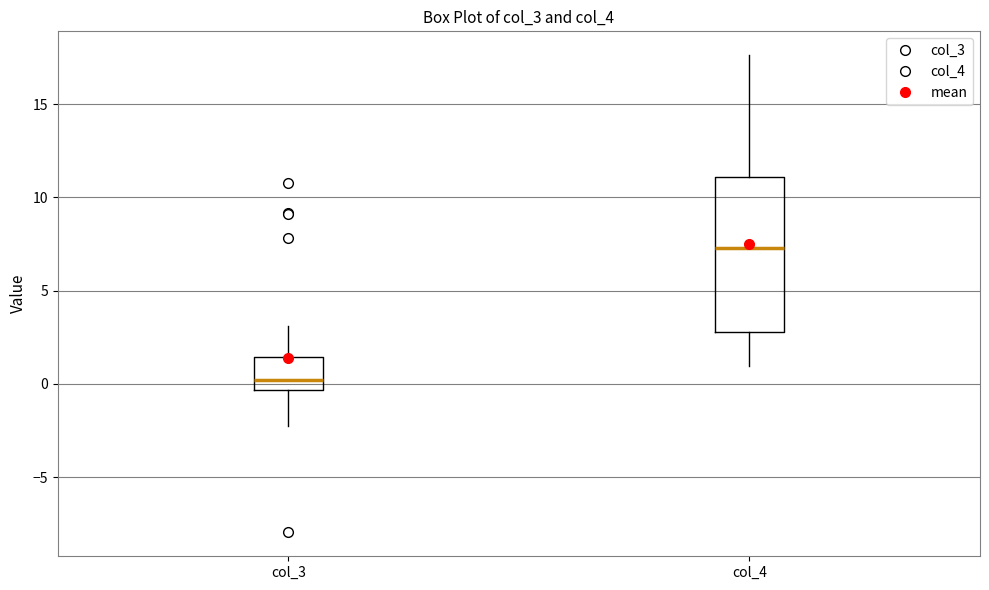

Which box has the lowest median line?

col_3